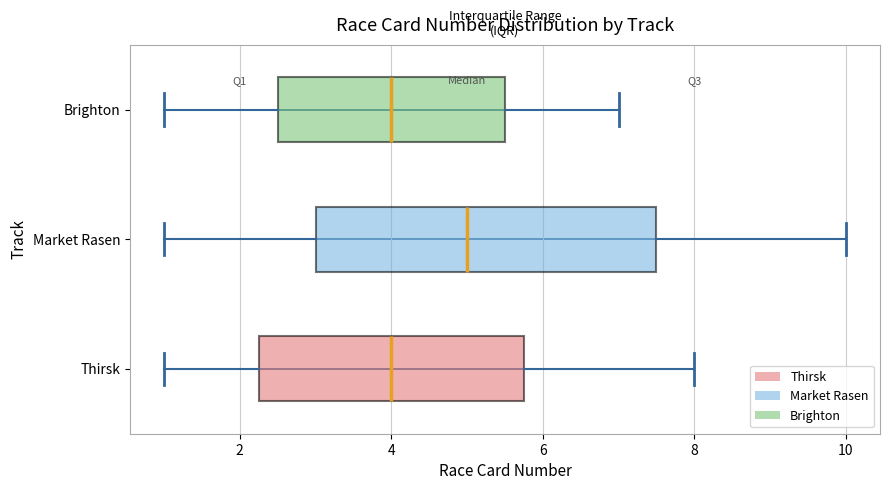

Which box has the furthest to the right median line?

Market Rasen